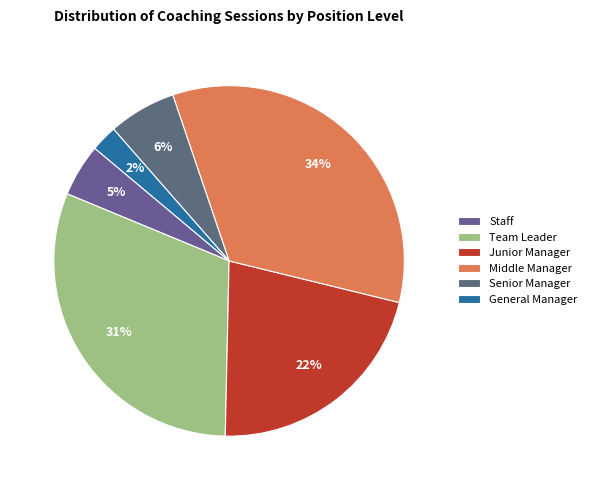

To the nearest percent, what portion does Middle Manager represent?

34%